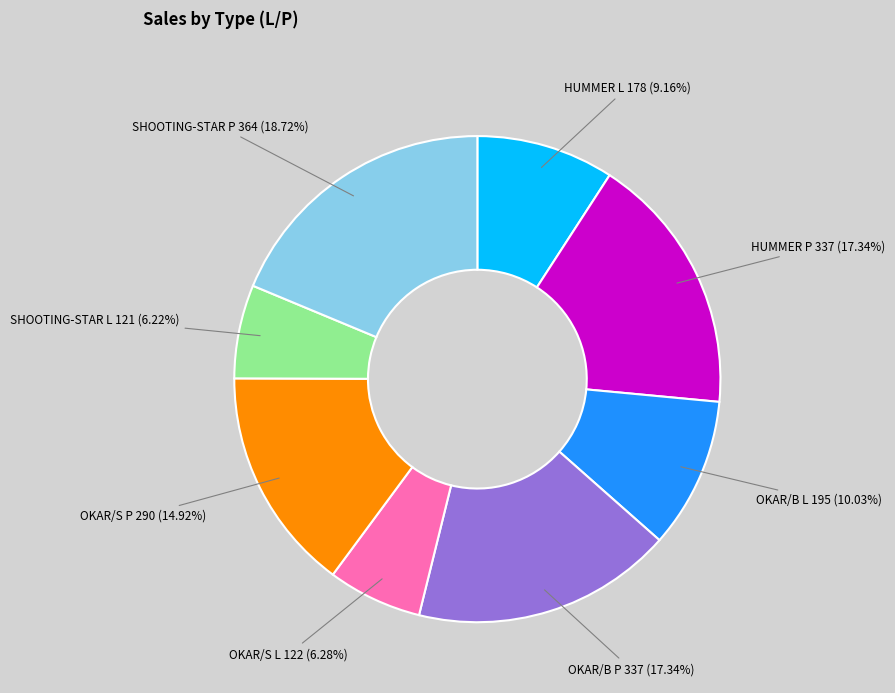

Does any single category account for the majority?

No